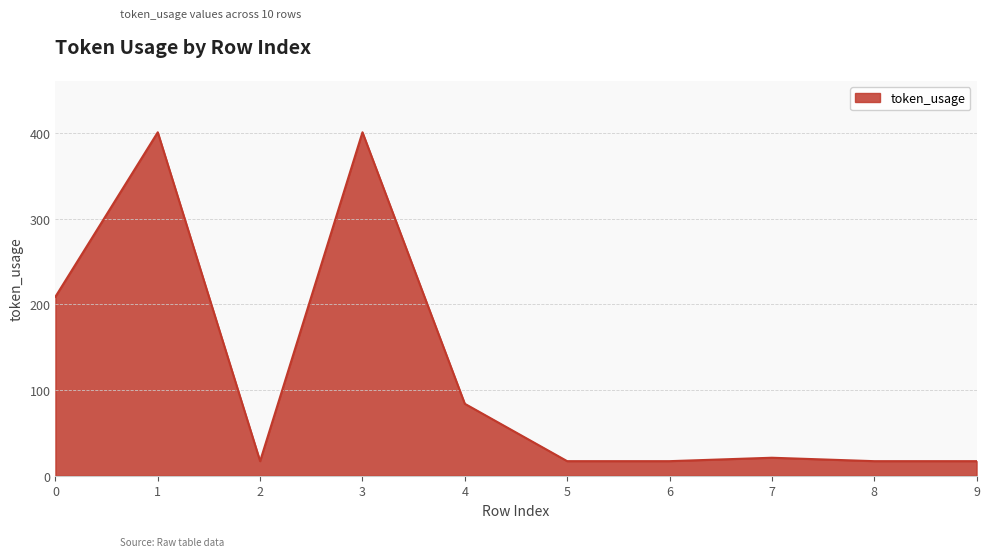

What is the average value?

120